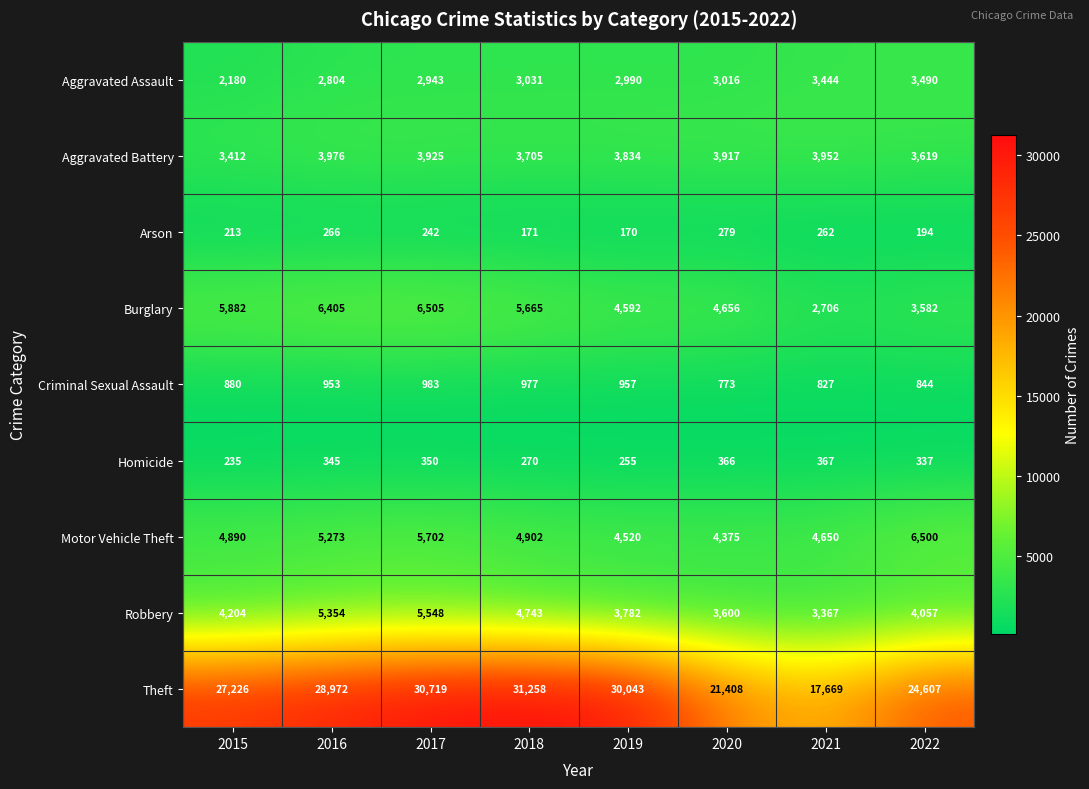

Which series has the largest total across all categories?

Theft